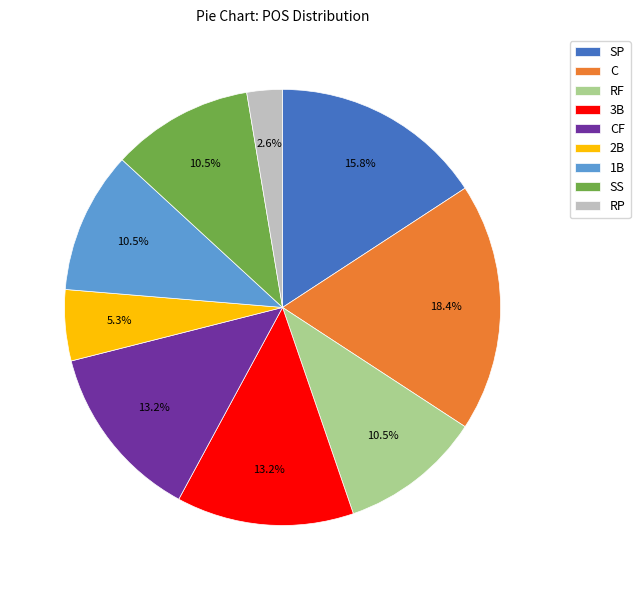

What percentage is the 2B slice, to the nearest percent?

5%